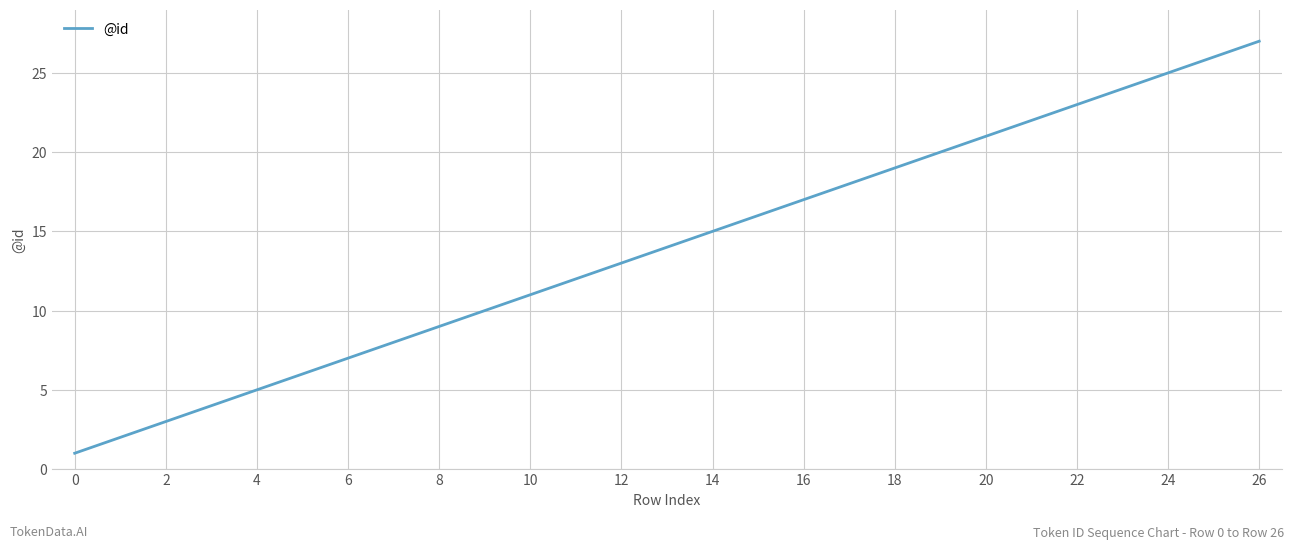

How many lines are shown in the chart?

1